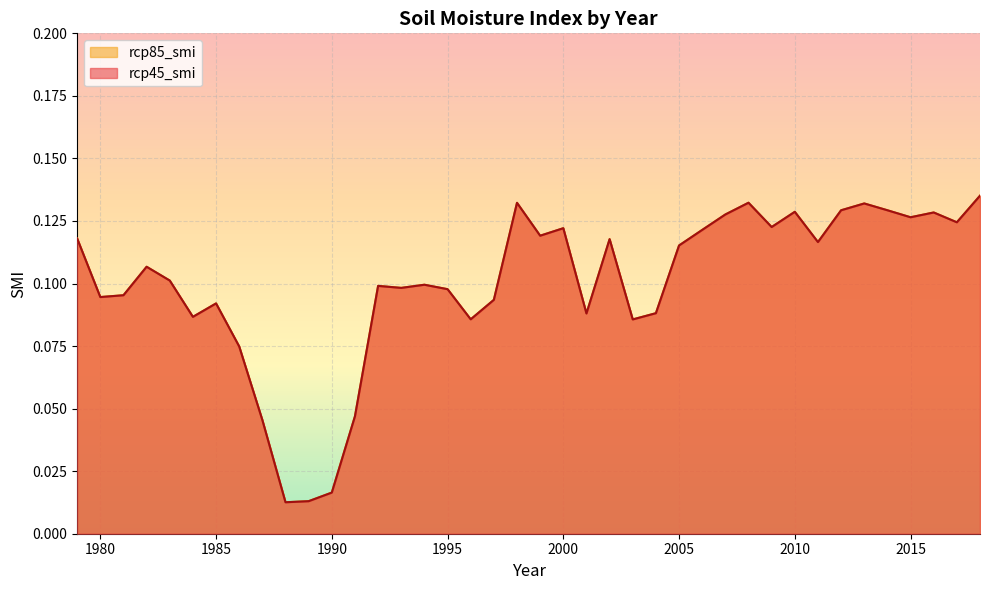

Which label corresponds to the smallest value in the chart?

1988